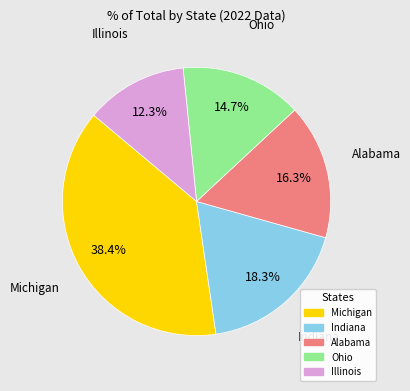

Which slice is the smallest?

Illinois